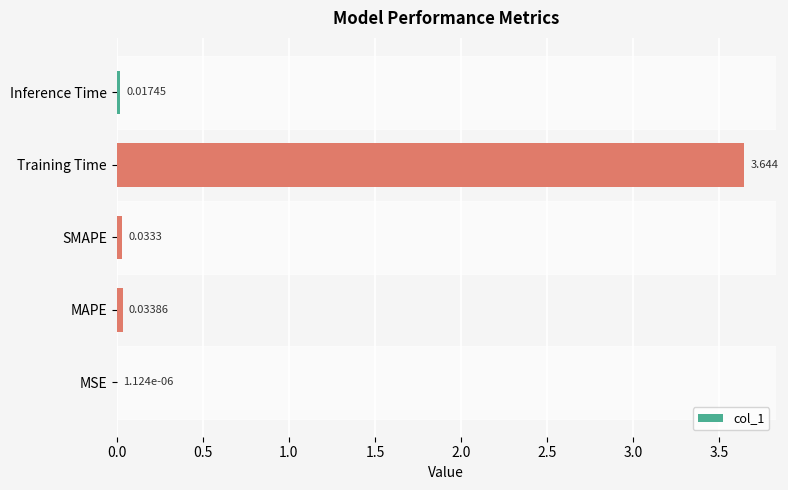

At which category does the chart reach its peak across all series?

Training Time